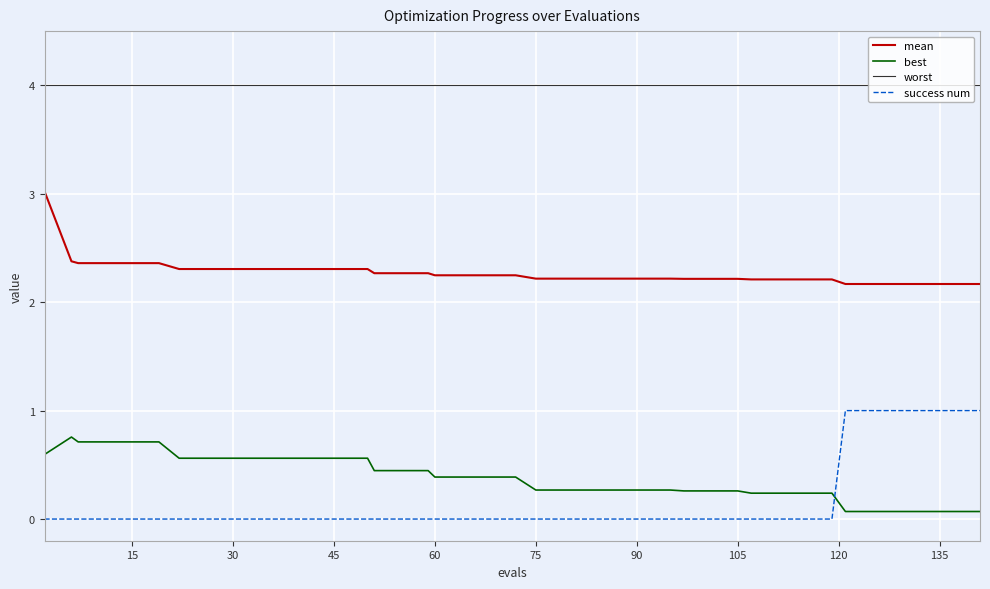

True or false: mean and success num cross at least once.

False